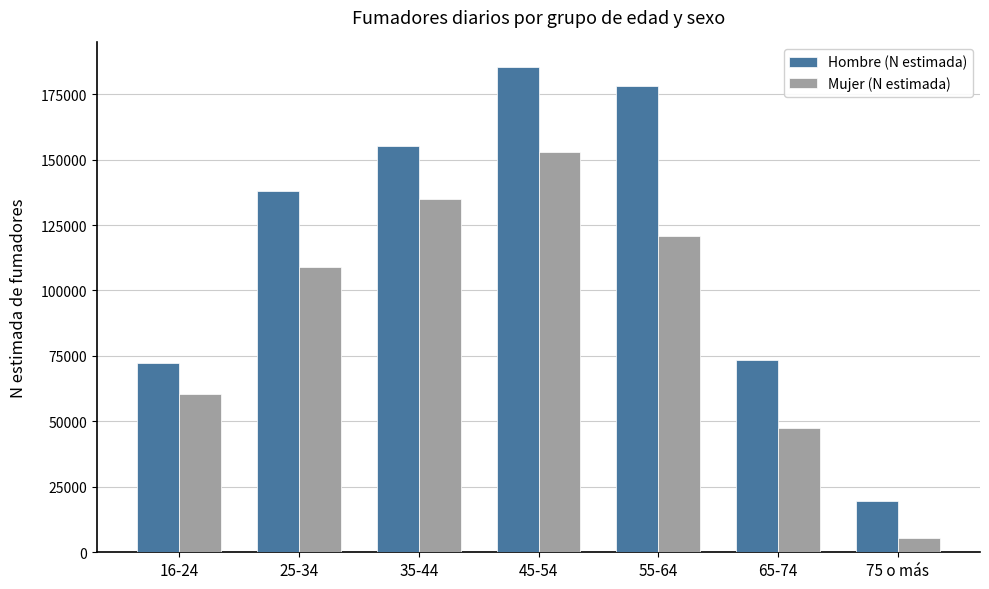

Reading left to right, transcribe all the data shown in this chart.

Hombre (N estimada): 72434	137867	155226	185478	178180	73292	19582
Mujer (N estimada): 60458	108856	134973	152802	120753	47296	5343